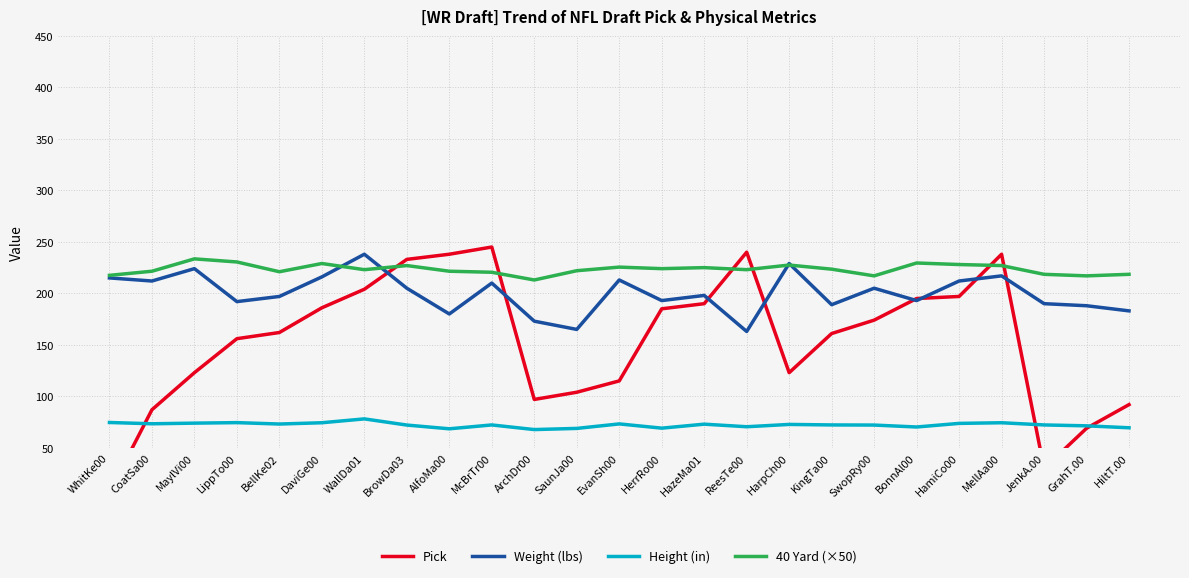

Which series changed the most between BrowDa03 and McBrTr00?

Pick